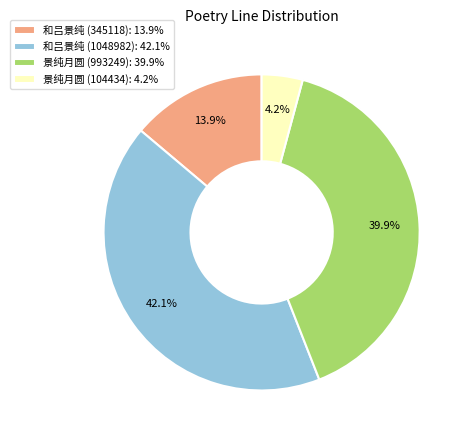

To the nearest percent, what is the difference between the largest and smallest slice percentages?

38%